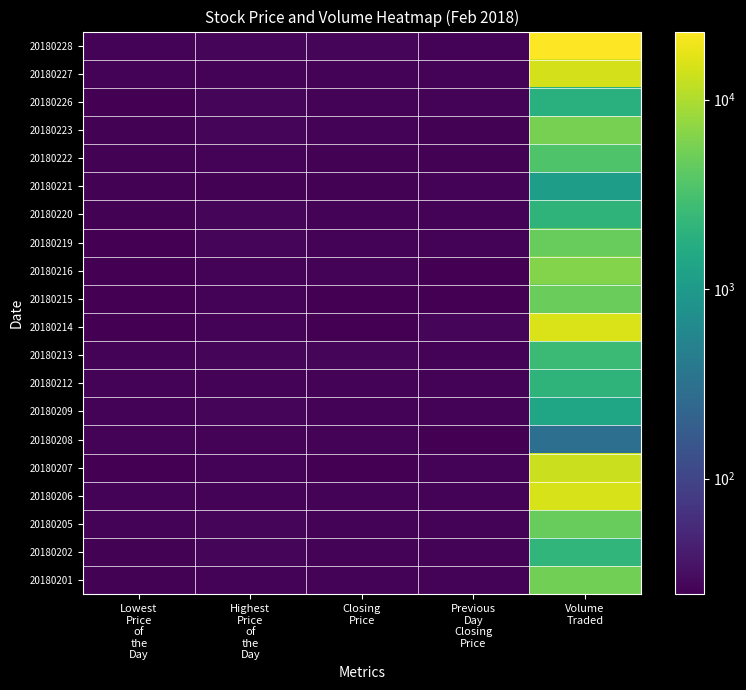

List the series in order of their peak value, highest first.

20180228, 20180214, 20180206, 20180227, 20180207, 20180216, 20180223, 20180201, 20180215, 20180205, 20180219, 20180222, 20180213, 20180202, 20180212, 20180220, 20180226, 20180209, 20180221, 20180208